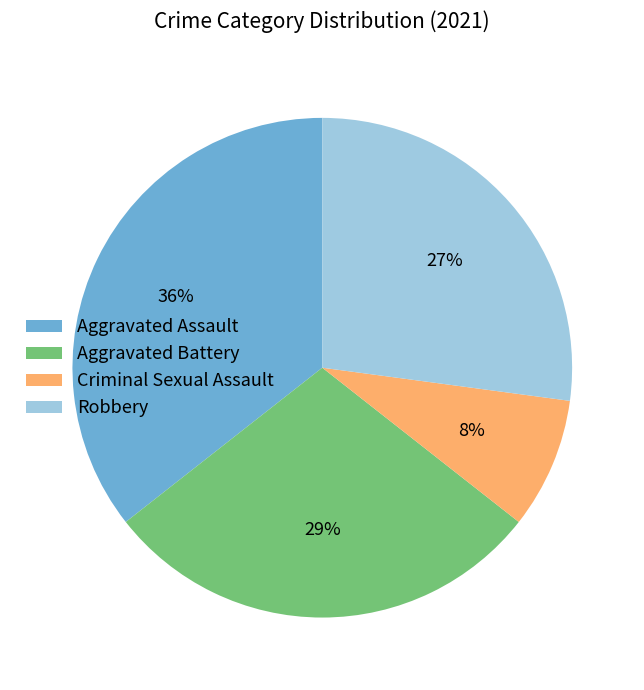

Is there a majority slice in this chart?

No